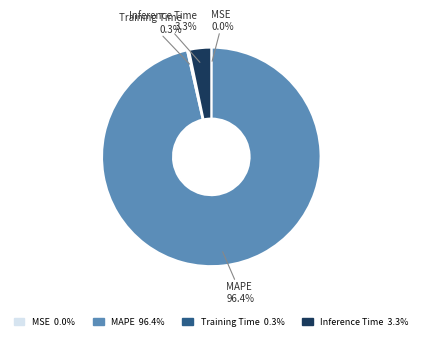

To the nearest percent, what is the average slice percentage?

25%